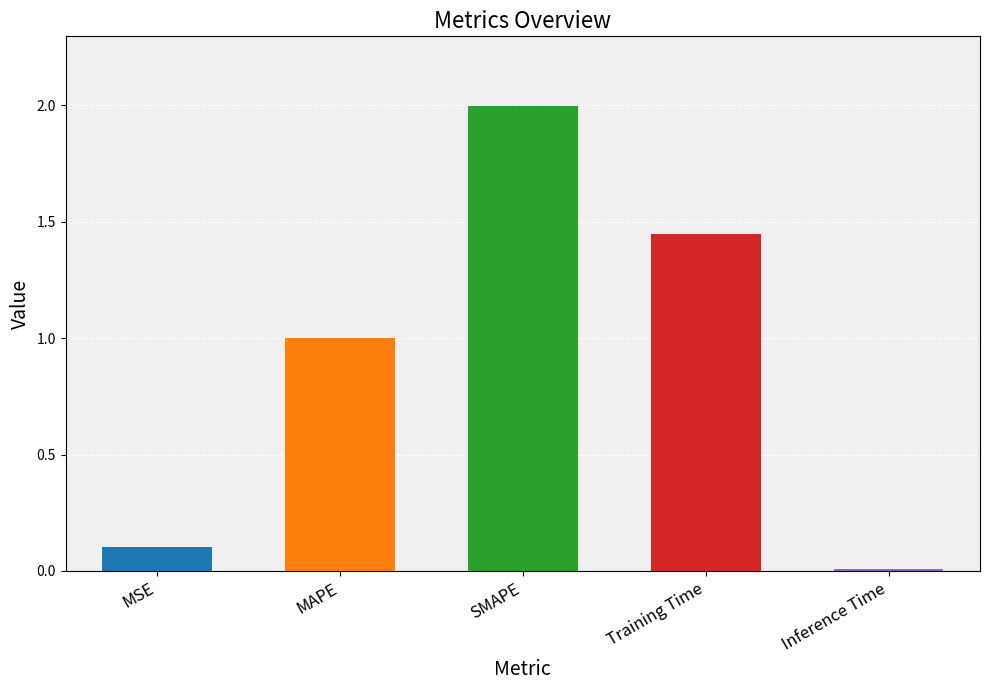

Which category has the lowest value across all series?

Inference Time